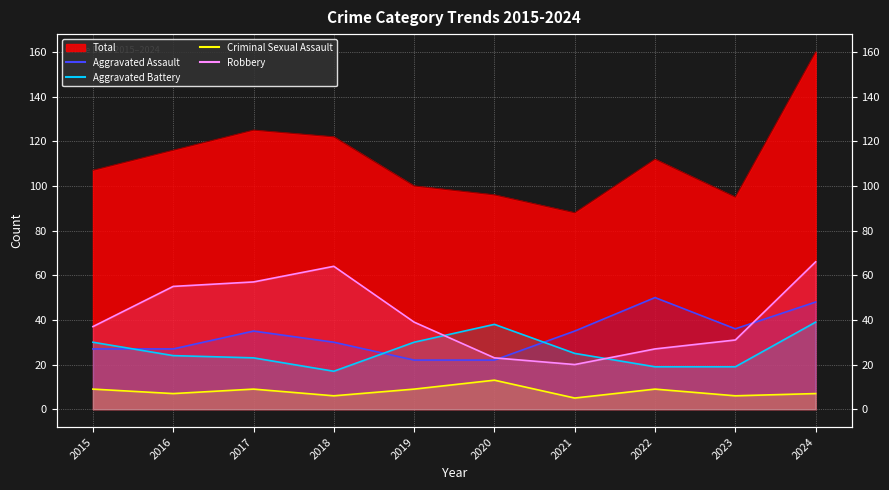

Which series changed the most between 2016 and 2017?

Total